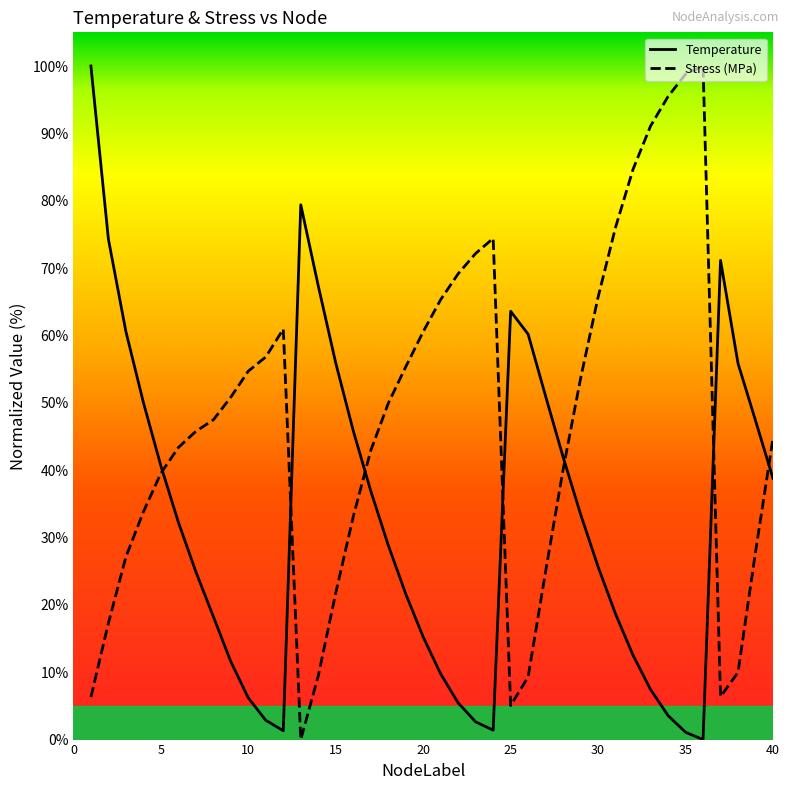

Which series has the largest total across all categories?

Stress (MPa)